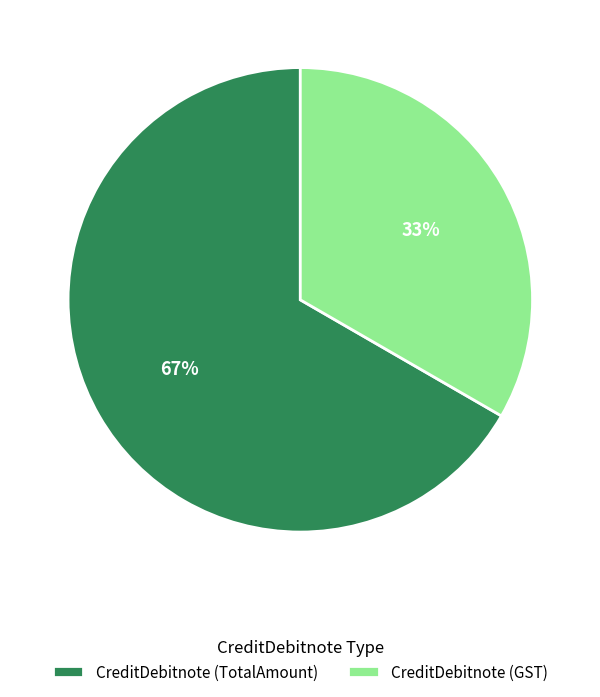

To the nearest percent, what is the average slice percentage?

50%